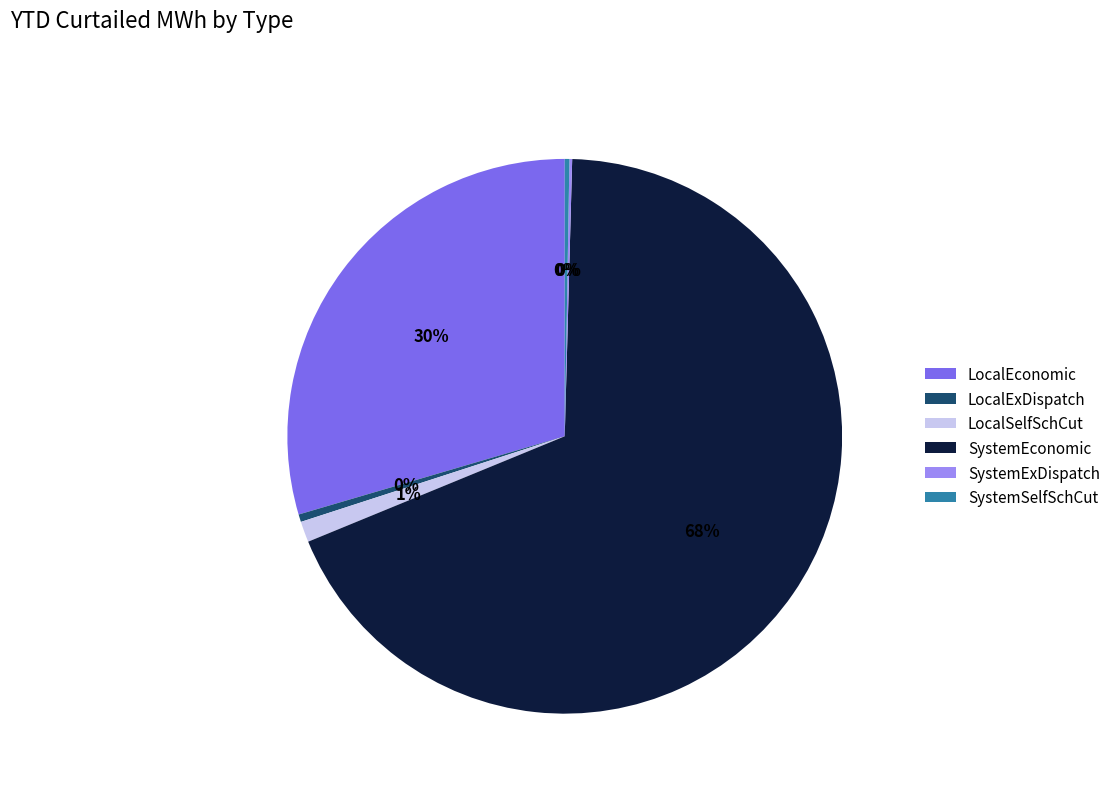

Between SystemEconomic and LocalSelfSchCut, which is larger?

SystemEconomic